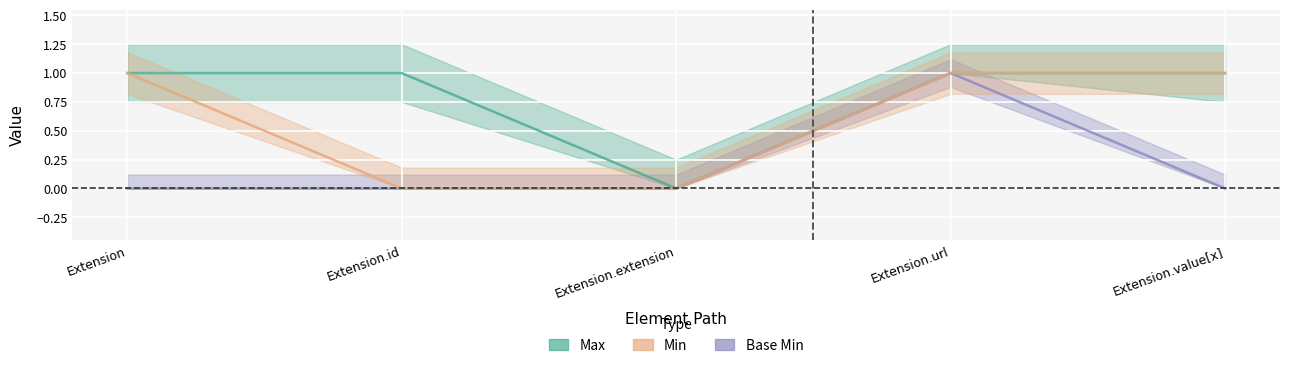

At which label does Max reach its peak?

Extension